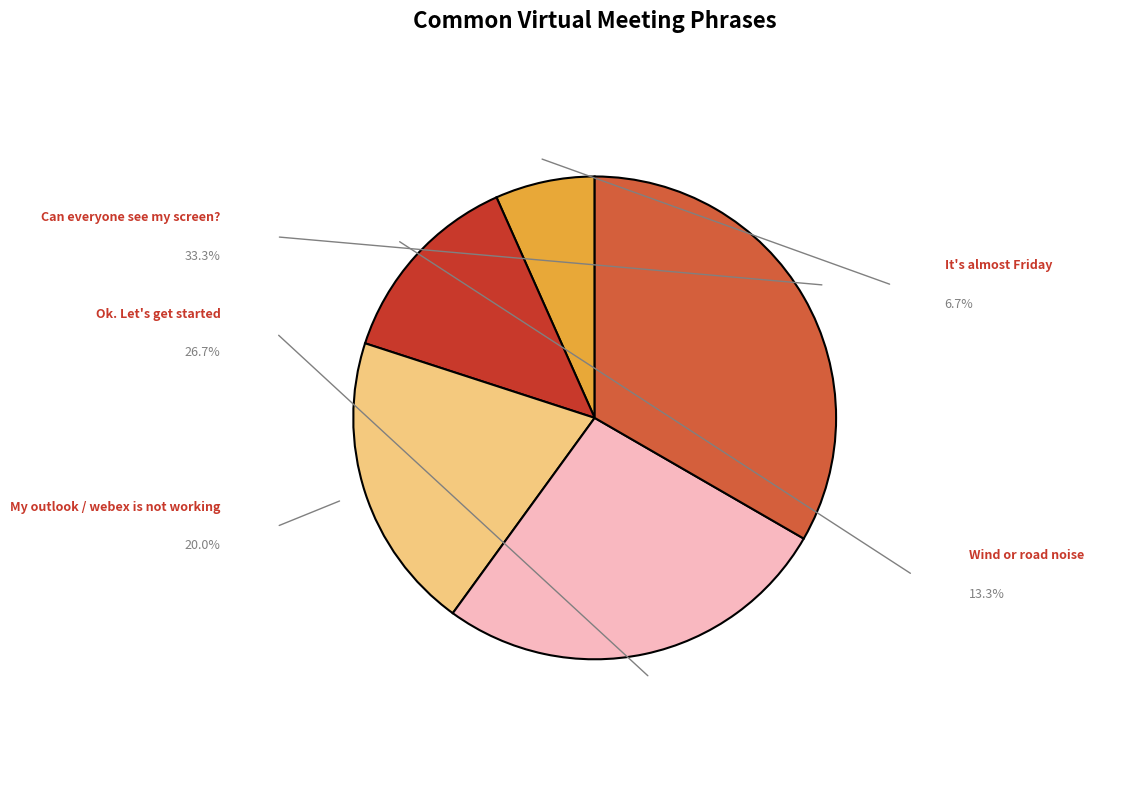

Is there any slice that represents more than half of the pie?

No